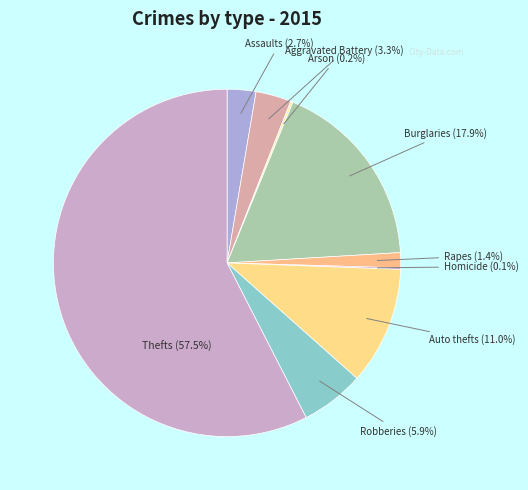

To the nearest percent, what is the average slice percentage?

11%